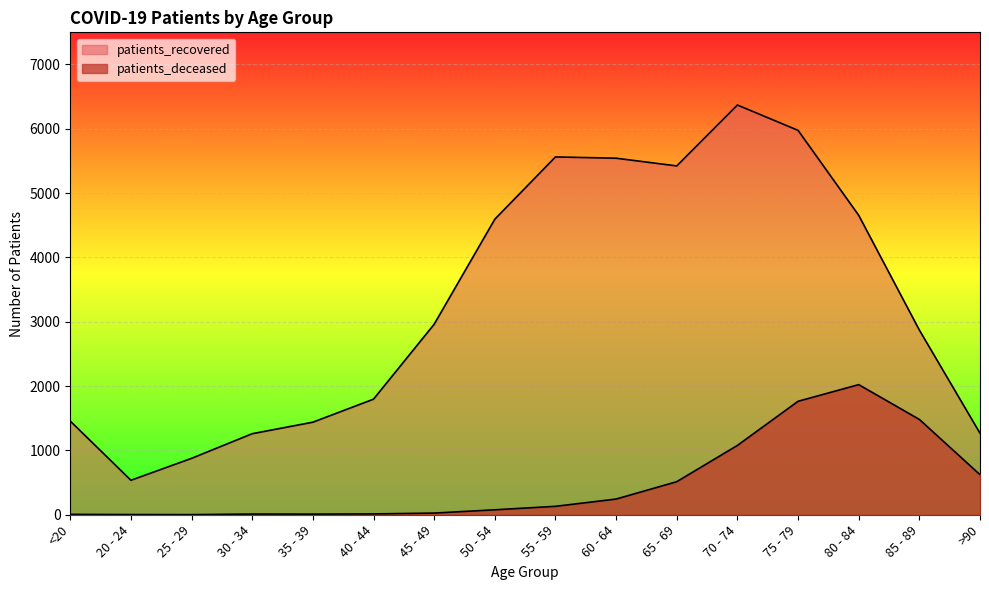

In patients_recovered, how many points are higher than both neighbors (excluding endpoints)?

2